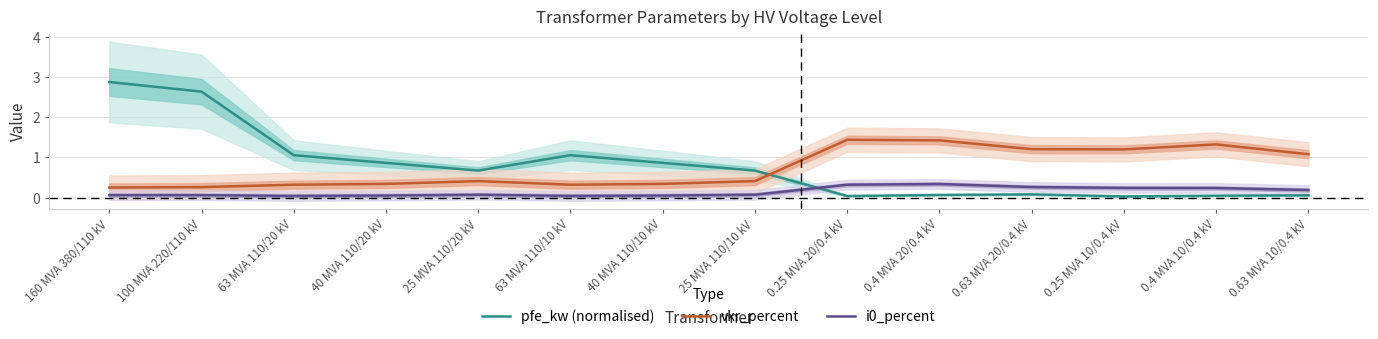

How many interior local valleys does the vkr_percent series have?

2